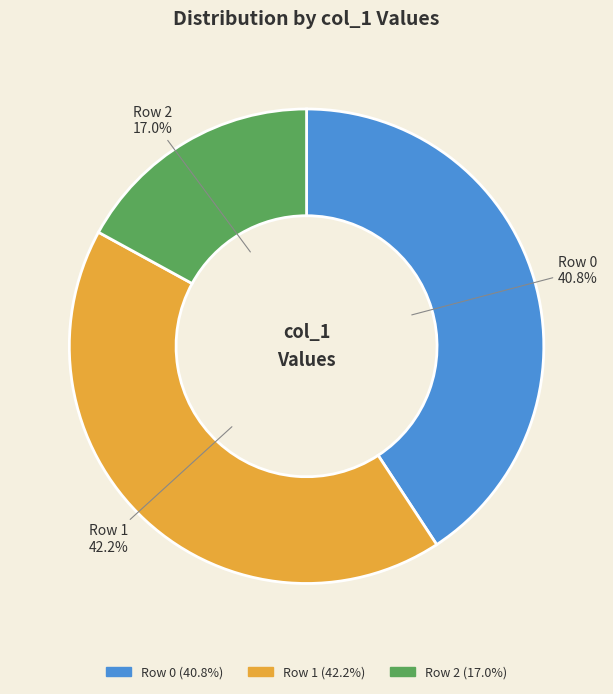

Do Row 2 and Row 1 together represent more than half of the pie?

Yes